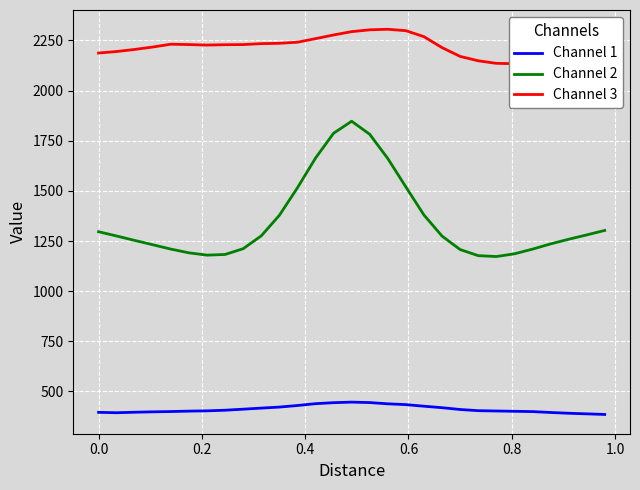

True or false: Channel 1 and Channel 2 cross at least once.

False